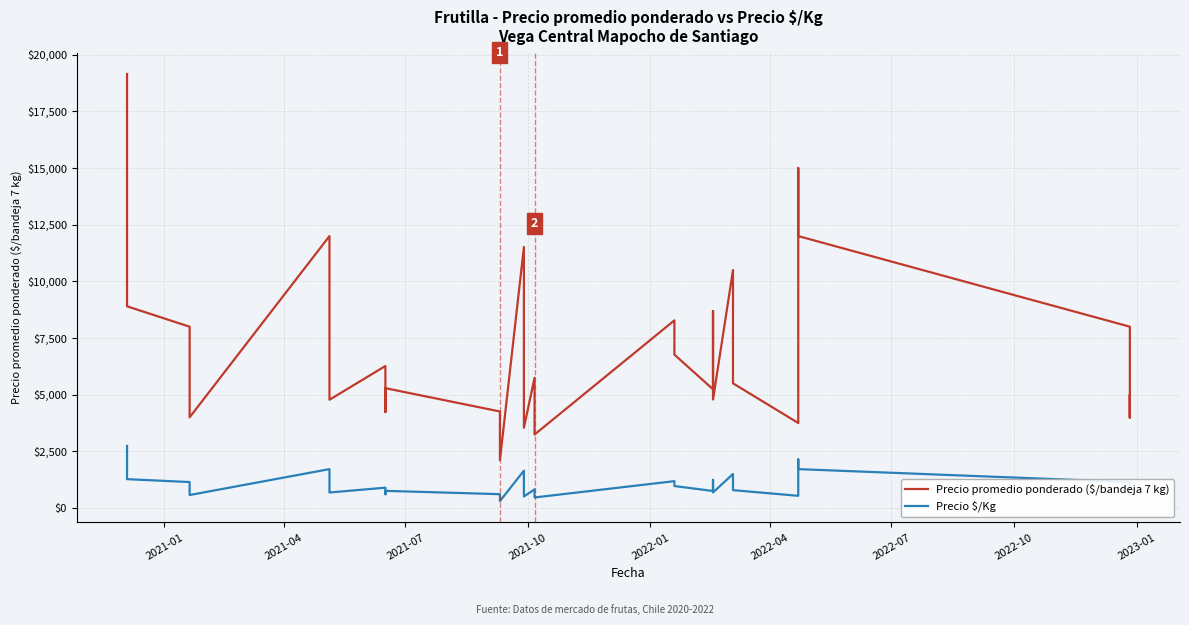

At which label does Precio promedio ponderado ($/bandeja 7 kg) first exceed 6266?

2021-01